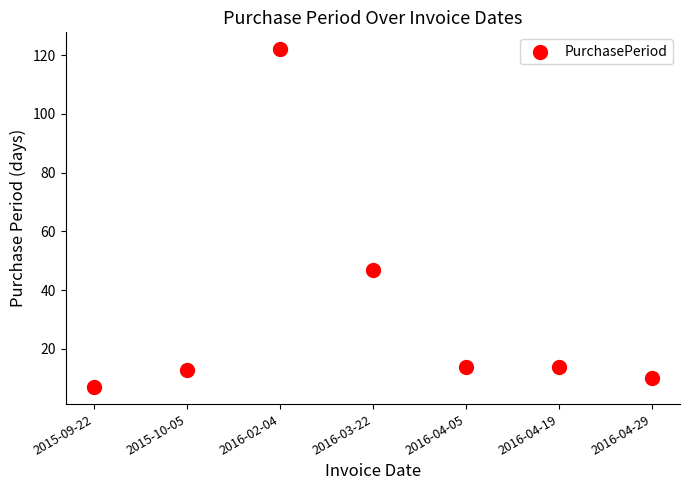

What Y value in the scatter plot is closest to 64?

47